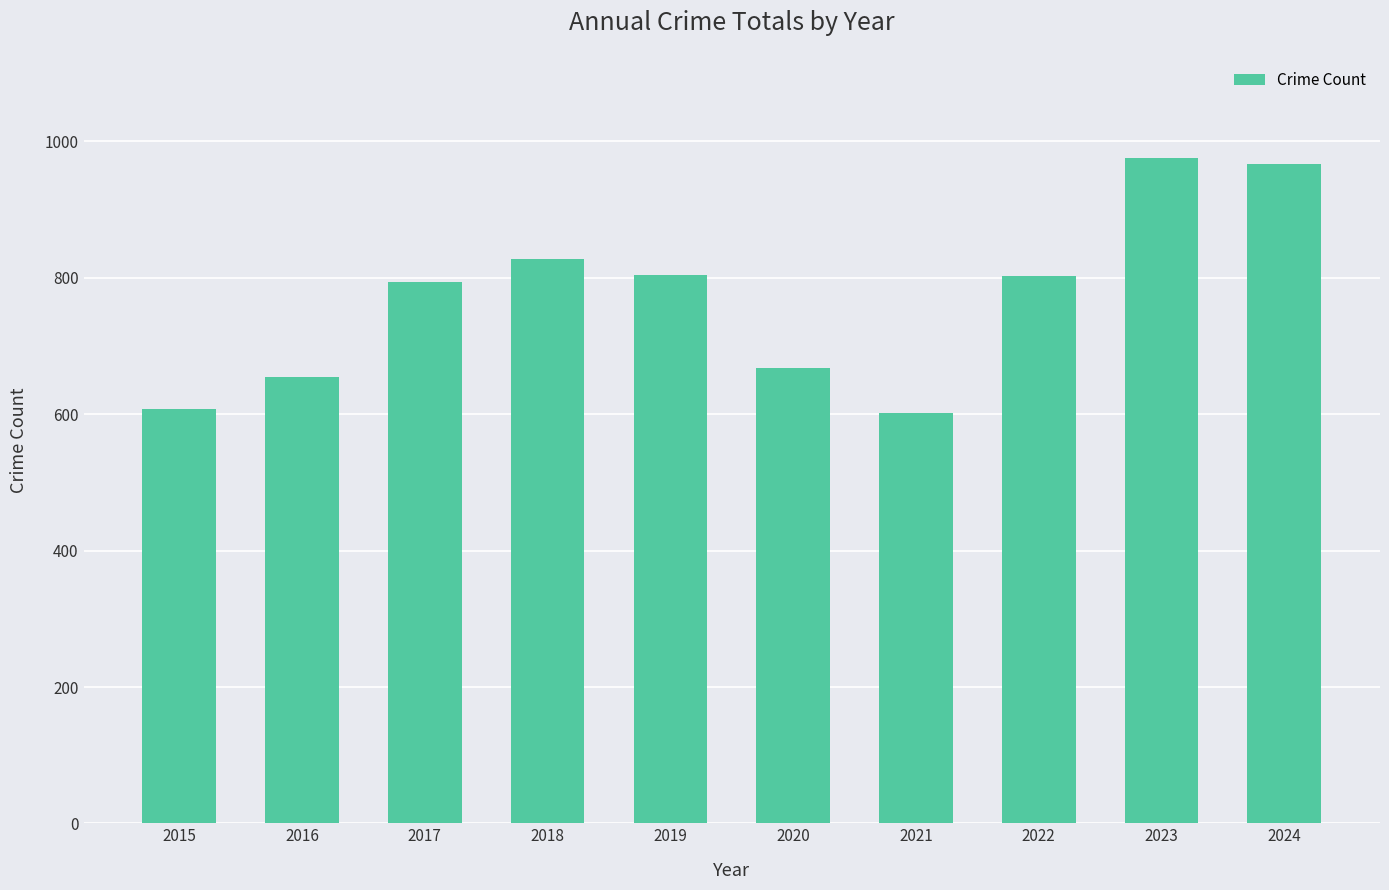

What is the approximate value at 2021, to the nearest 10?

600